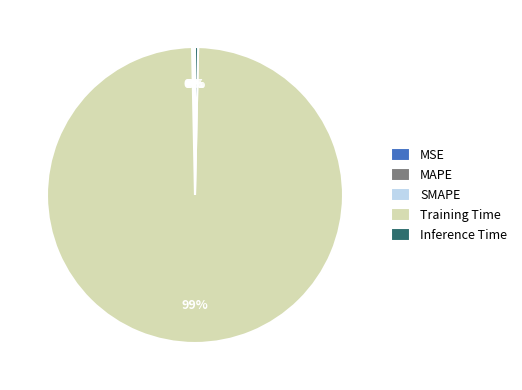

To the nearest percent, what is the average slice percentage?

20%